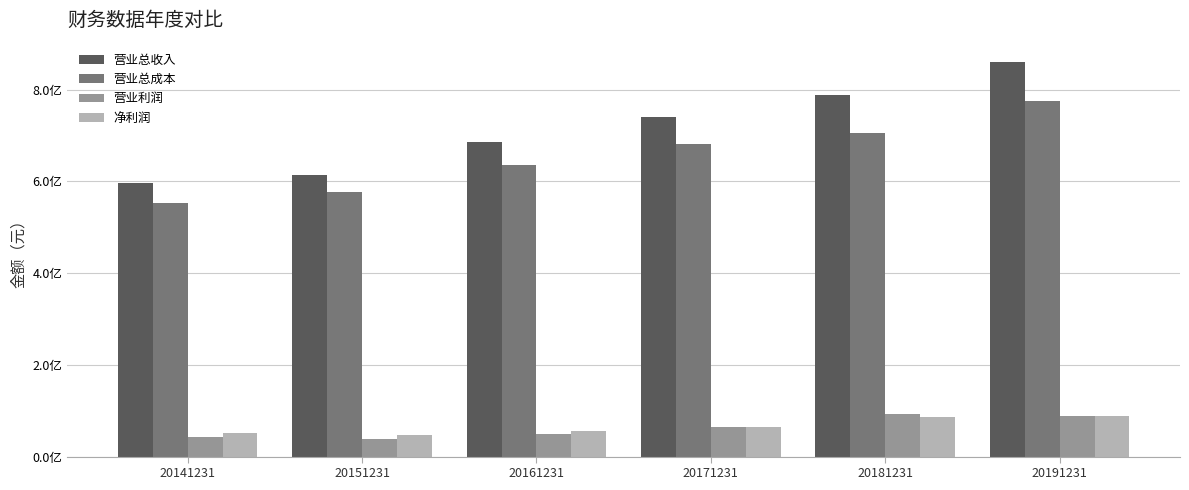

What is the sum of all 净利润 values?

393942178.4